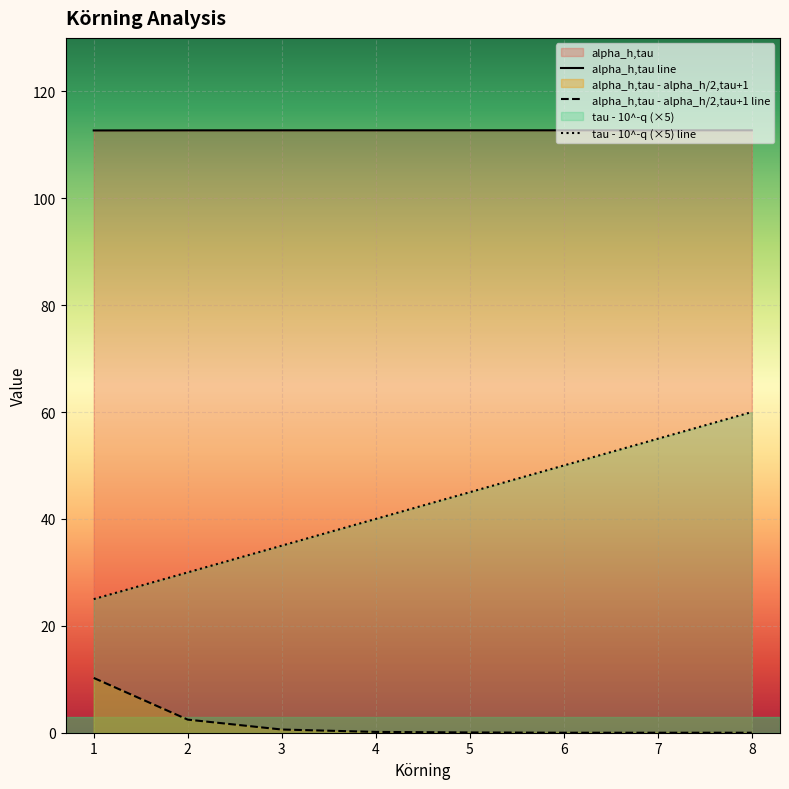

What is the value of the alpha_h,tau - alpha_h/2,tau+1 point at the 2nd from the left?

2.5